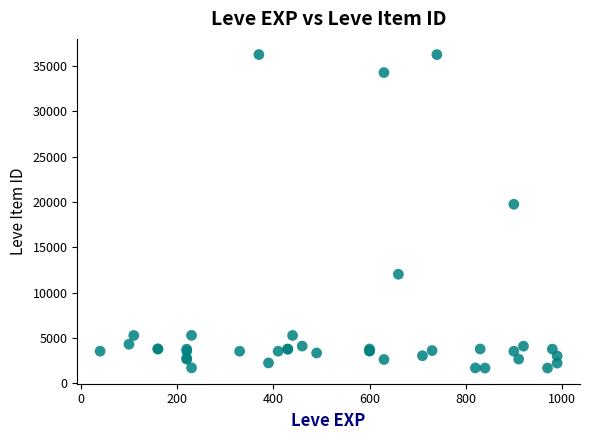

What Y value in the scatter plot is closest to 18967?

19744